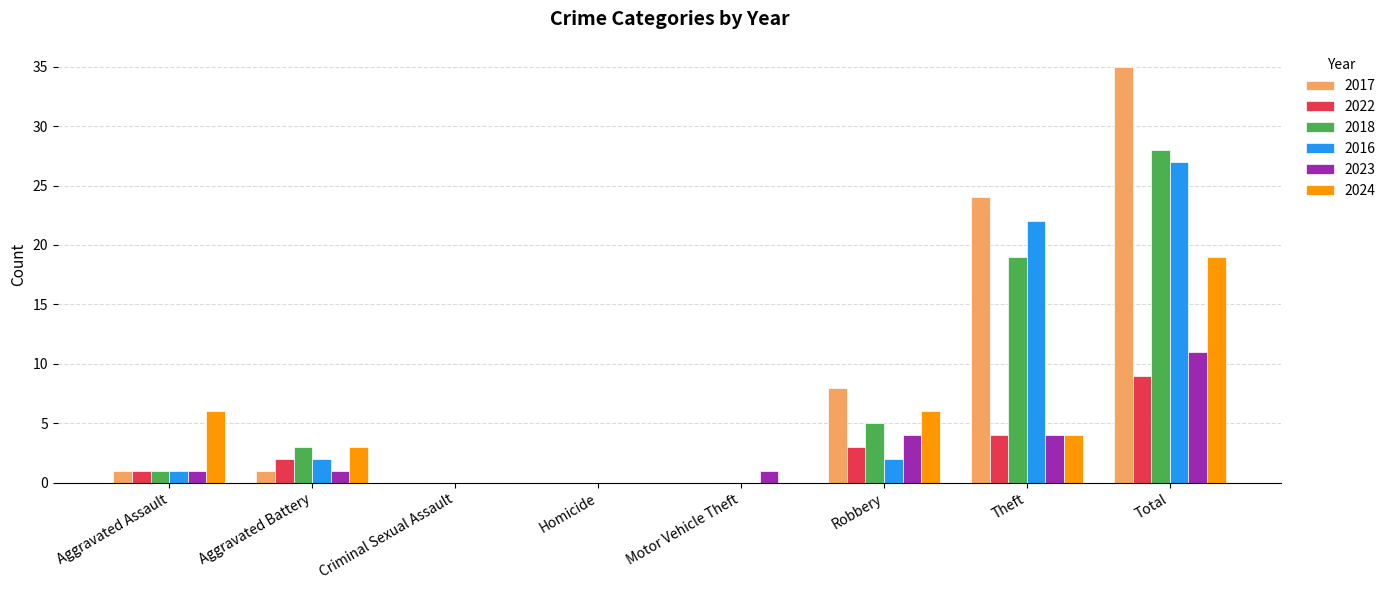

How many categories are shown in the chart?

8